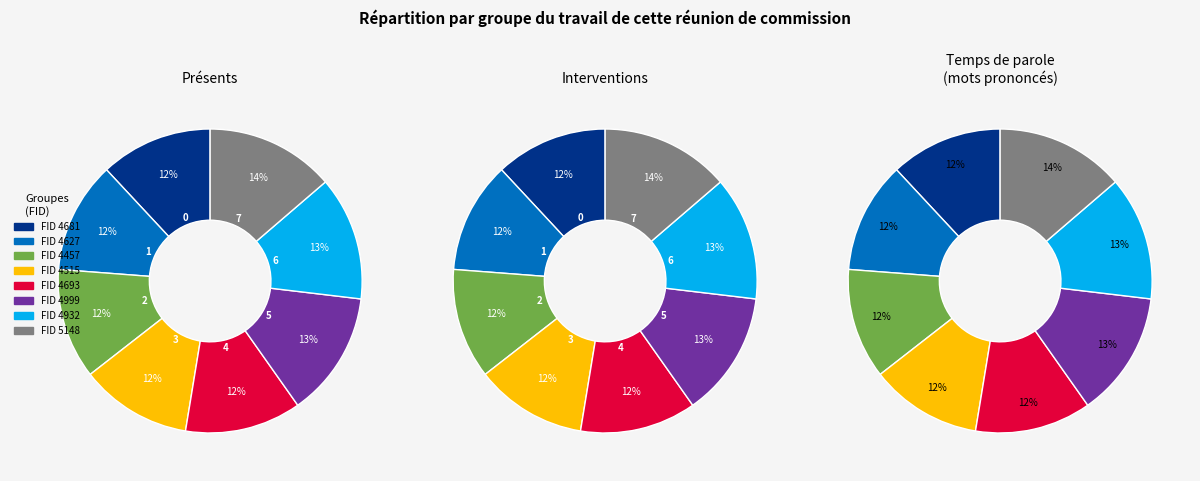

How many slices are in this pie chart?

8